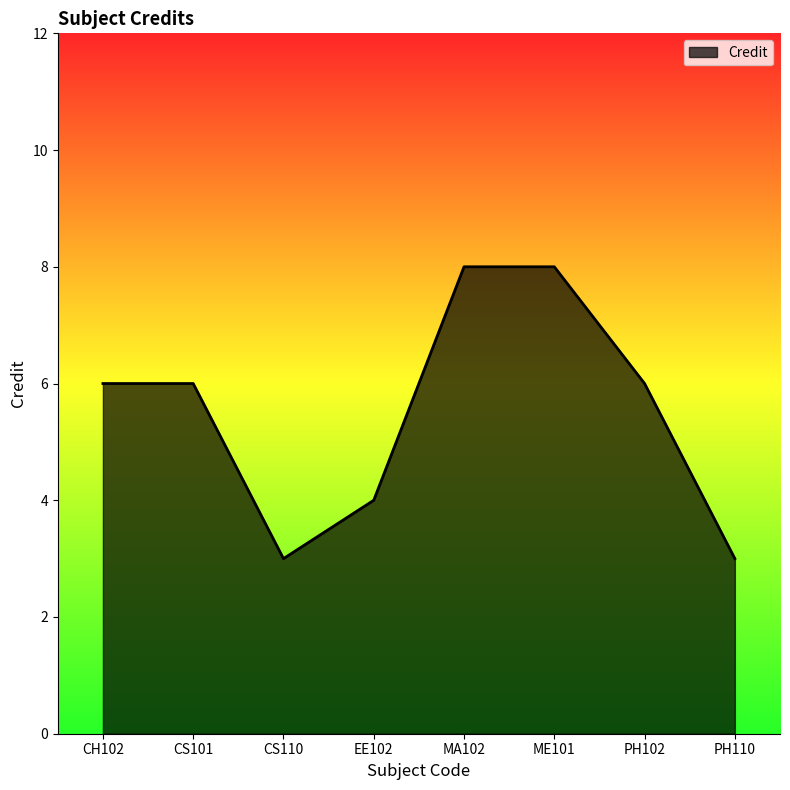

Count the values in the range 4 to 8.

6